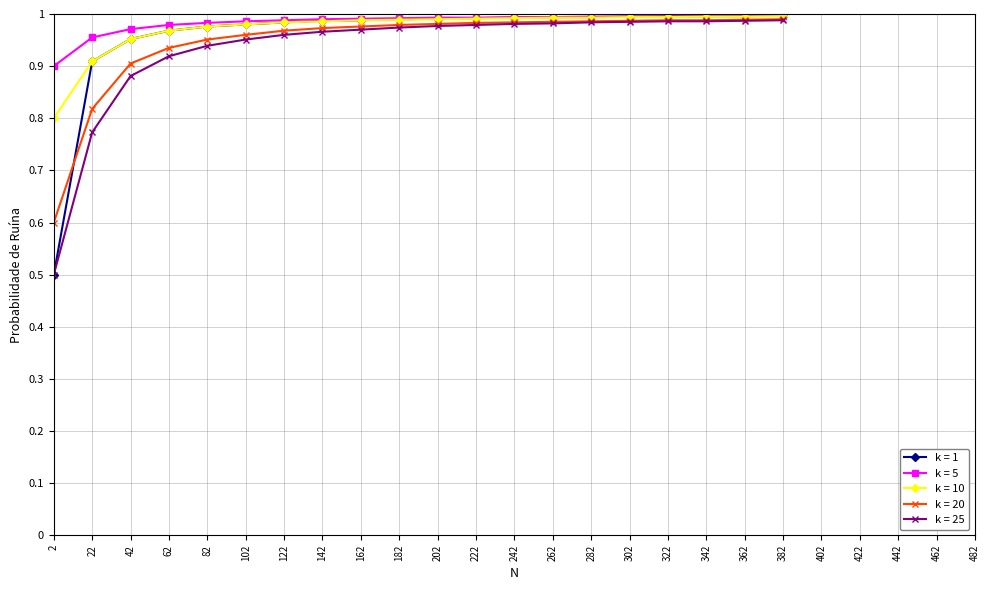

Which series has the largest total across all categories?

k = 5